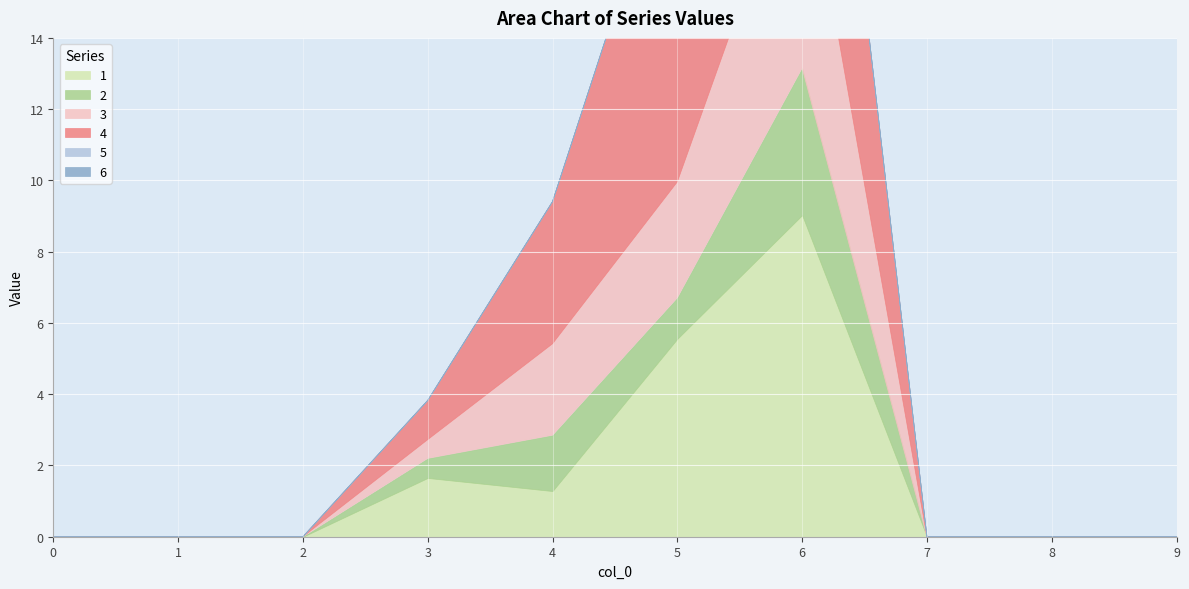

Which has a higher value, 5 or 6?

6